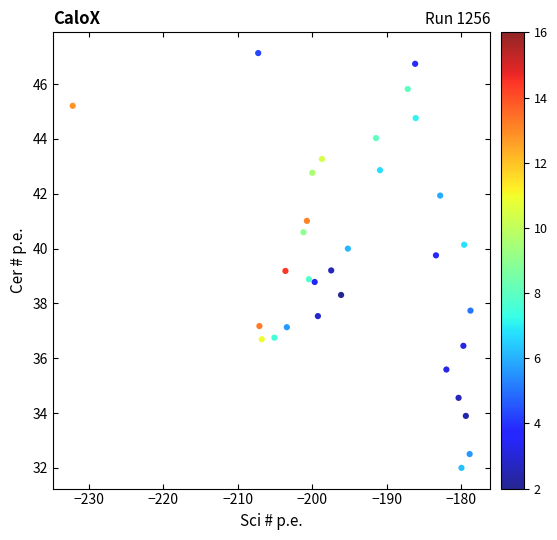

What is the range of Y values (max minus min)?

15.1